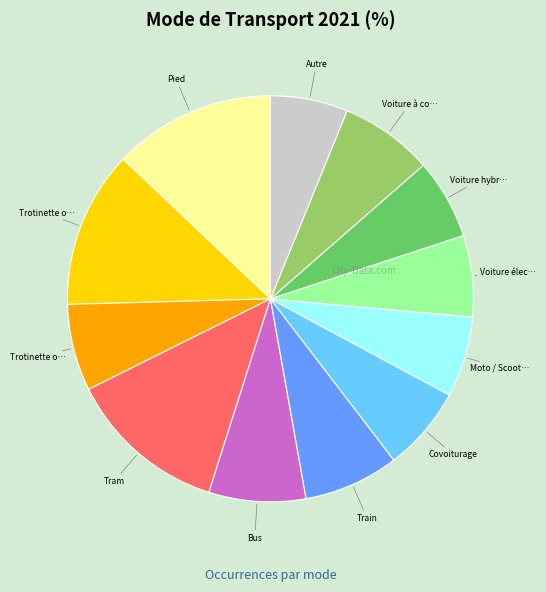

Is there a majority slice in this chart?

No